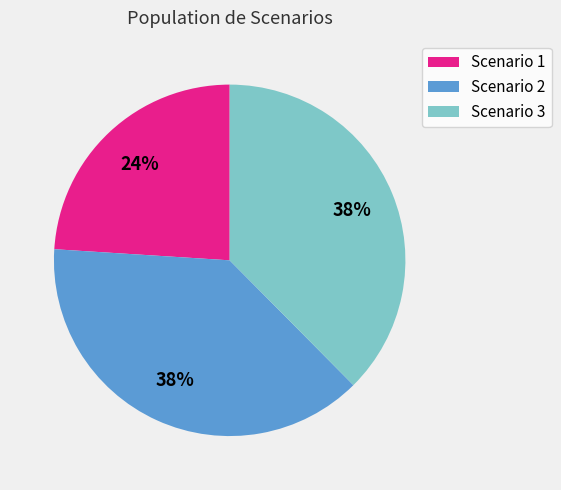

Combined, do Scenario 1 and Scenario 2 account for over 50%?

Yes